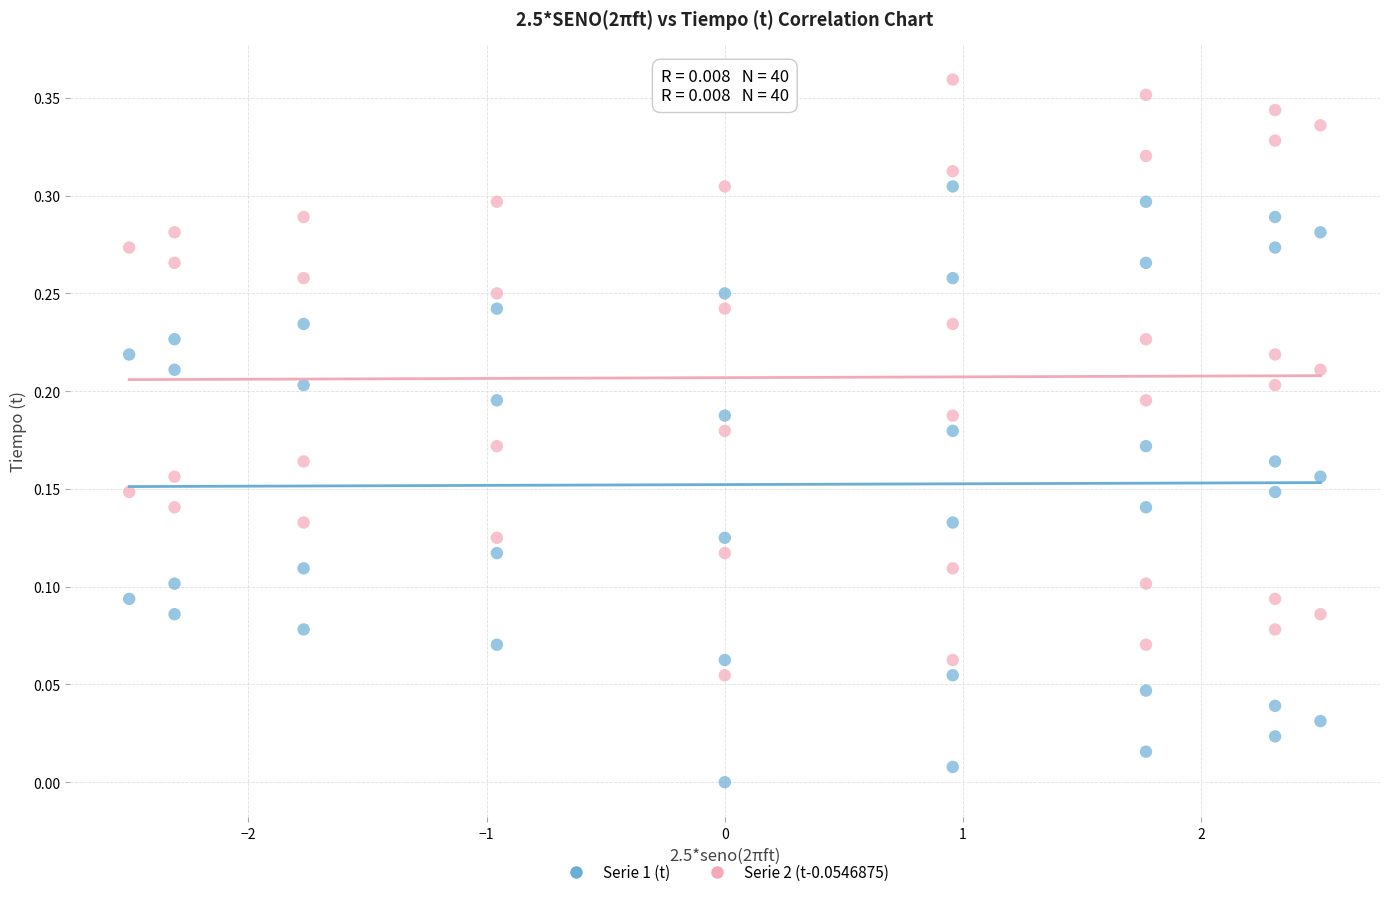

Which series reaches the maximum Y coordinate?

Serie 2 (t-0.0546875)